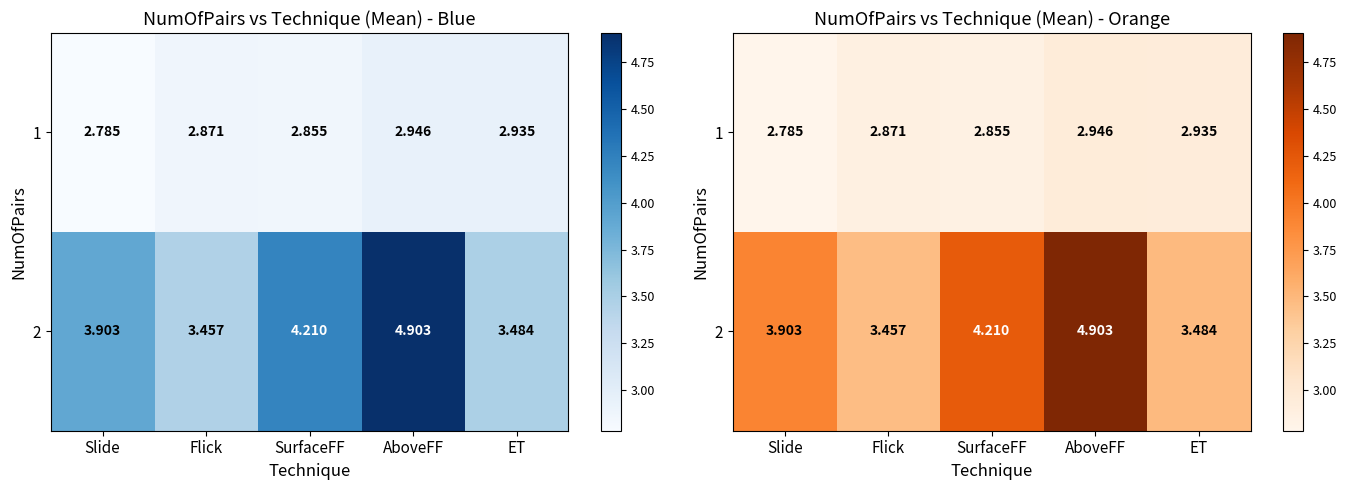

What is the sum of all 1 values?

14.4